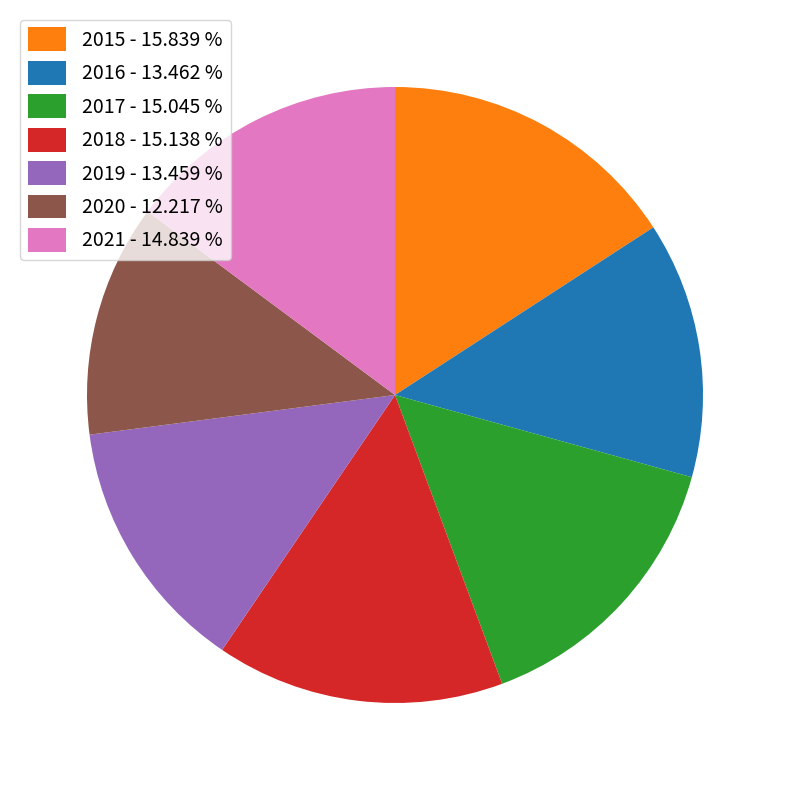

Which has a higher value, 2015 - 15.839 % or 2017 - 15.045 %?

2015 - 15.839 %